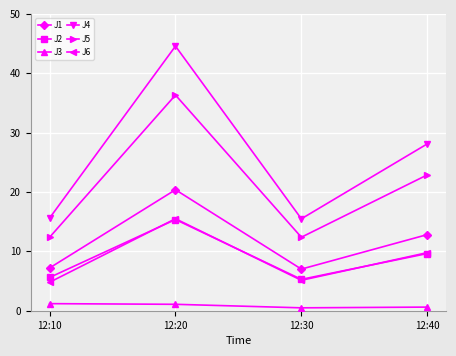

What is the spread (max minus min) of values at 12:40?

27.5